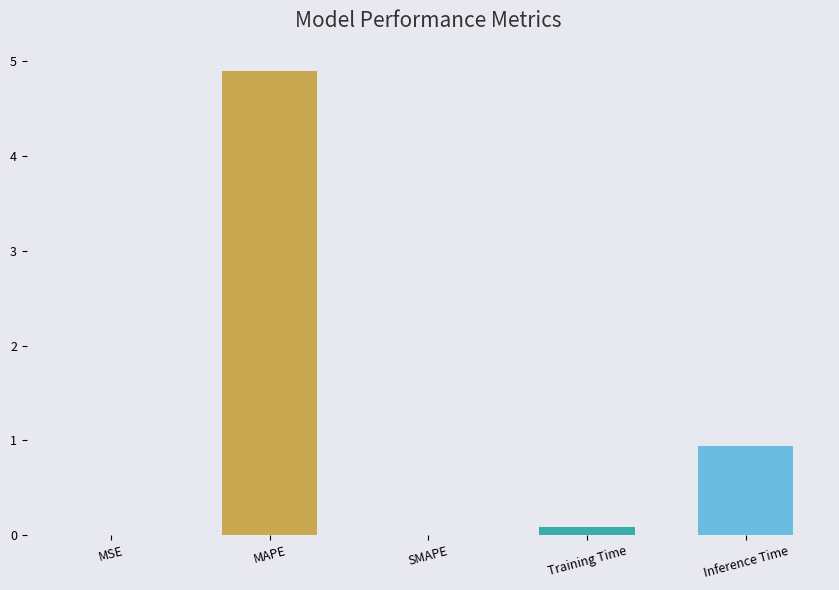

Which category has the highest value across all series?

MAPE